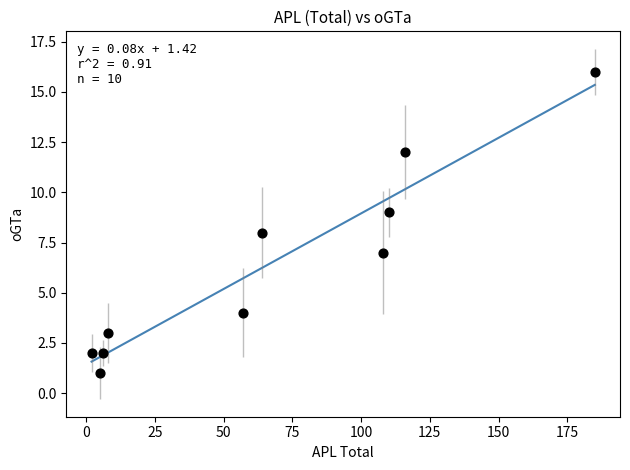

What is the average Y value?

6